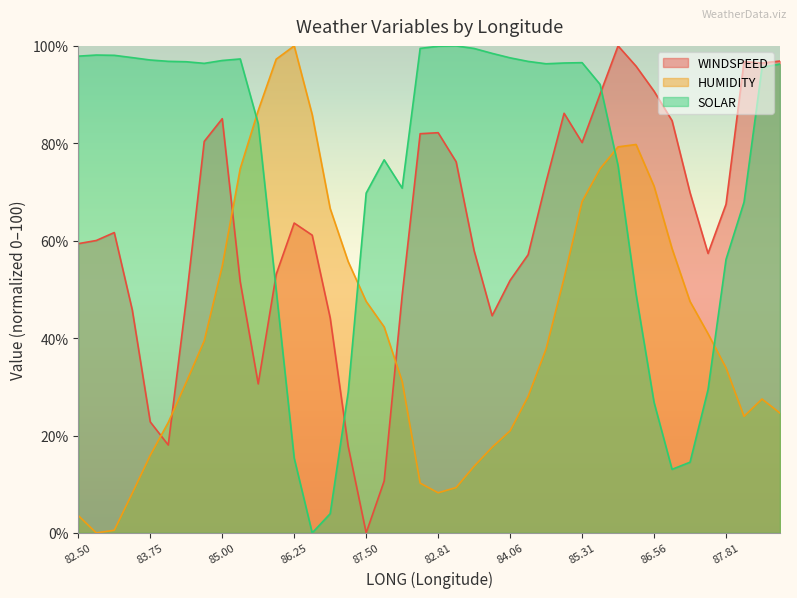

How many lines are shown in the chart?

3